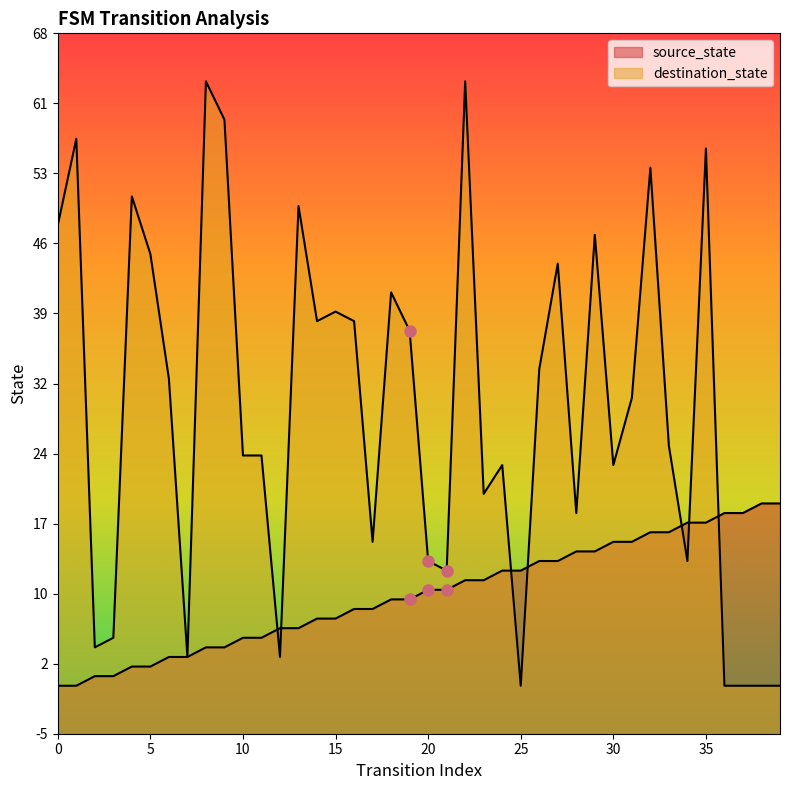

What is the highest value of the source_state series?

19